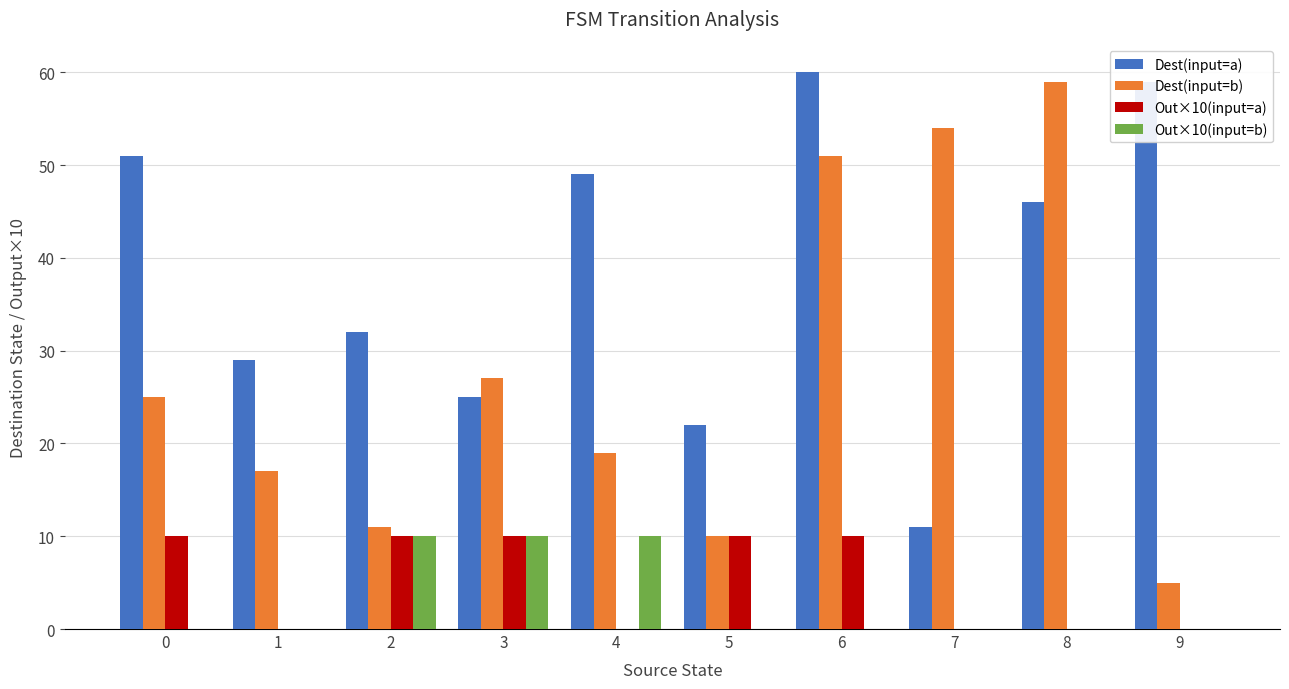

Count the Out×10(input=b) values in the range 0 to 10.

10